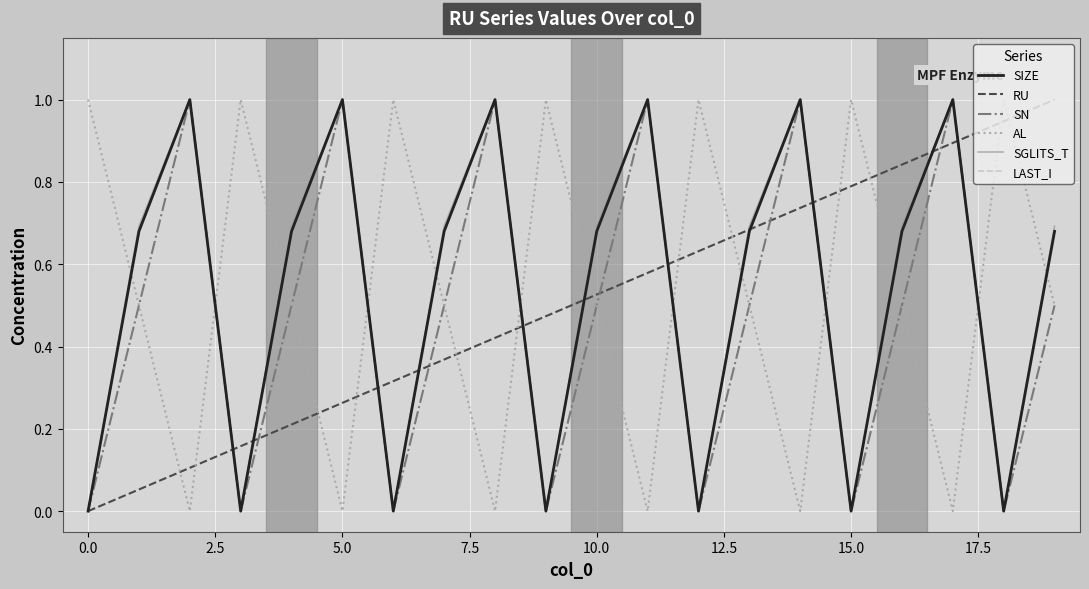

Is this an area chart (filled region under the line)?

No